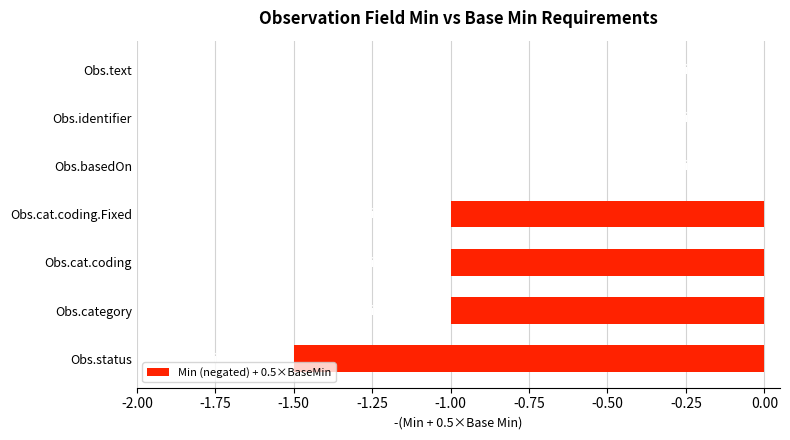

What is the change in value from Obs.cat.coding.Fixed to Obs.text?

+1.0